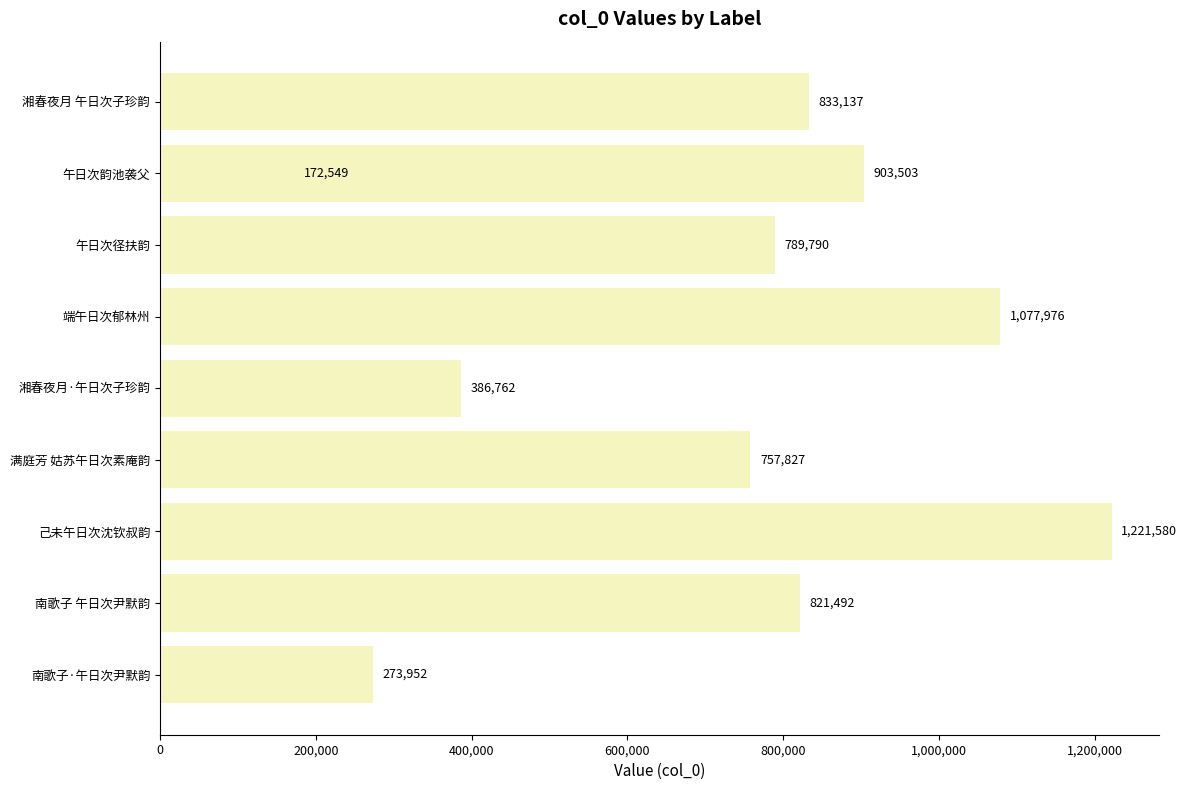

Count the number of values greater than 821492.

4